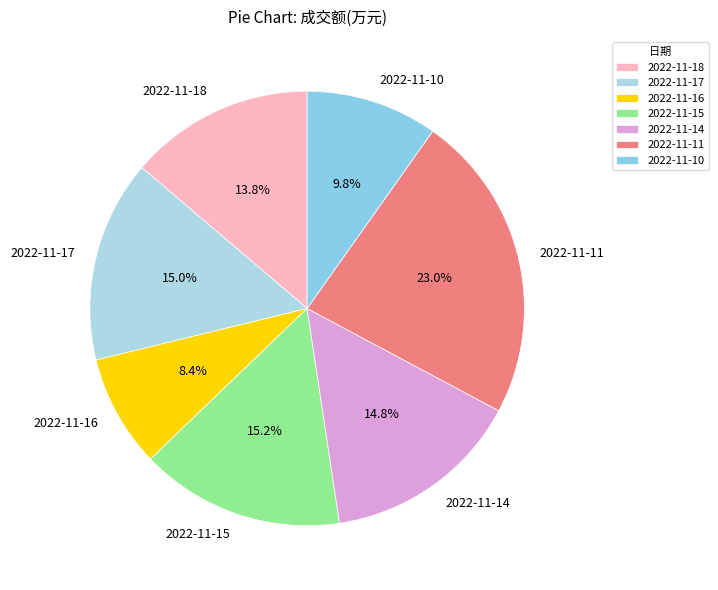

Which category has the smallest portion of the pie?

2022-11-16